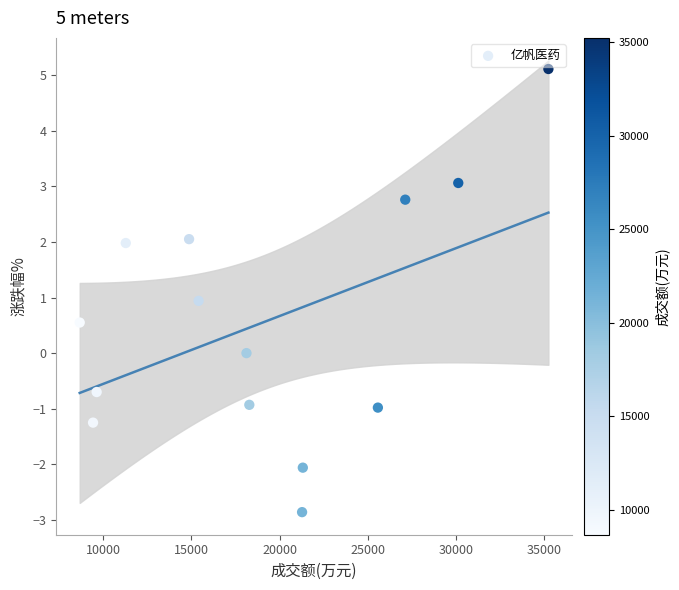

What is the range of X values (max minus min)?

26575.0